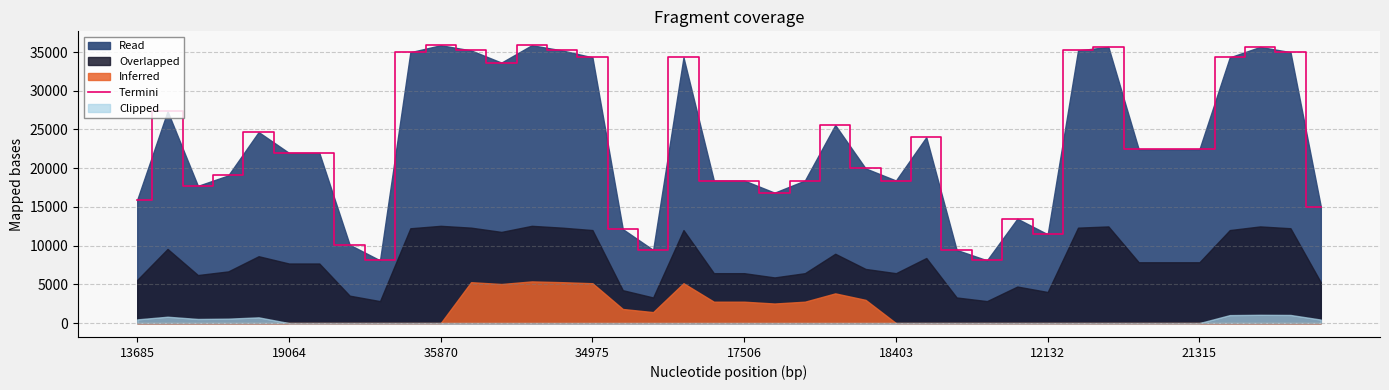

Reading left to right, list all the values displayed in this chart.

15926	27350	17719	19064	24664	21976	21976	10113	8100	34975	35875	35204	33633	35875	35204	34309	12132	9446	34309	18407	18403	16839	18407	25570	19971	18407	24003	9446	8104	13477	11464	35204	35656	22435	22435	22435	34309	35656	34985	15046